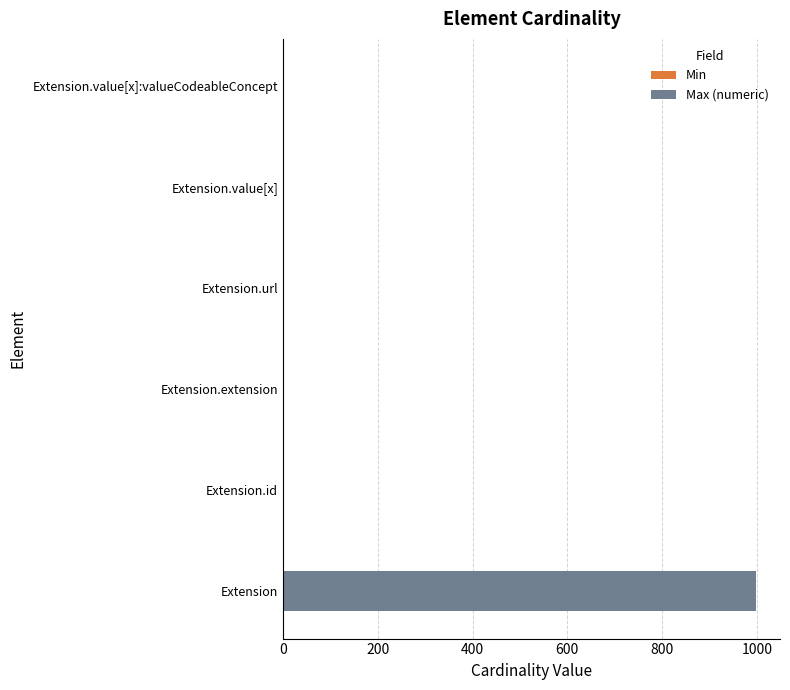

At which category is the sum across all series the highest?

Extension